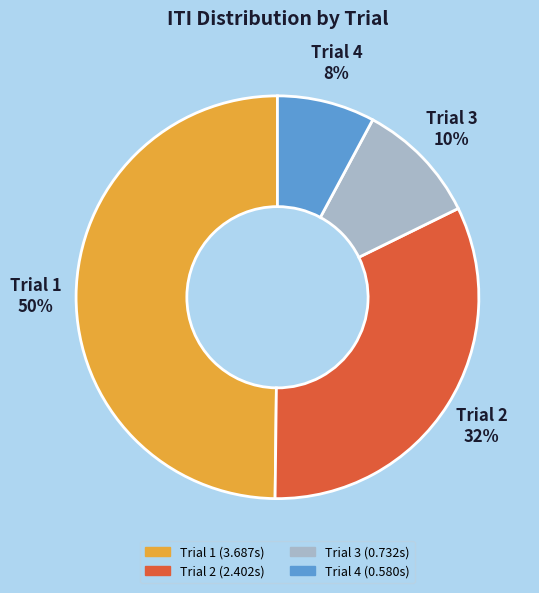

How many segments does this pie chart have?

4